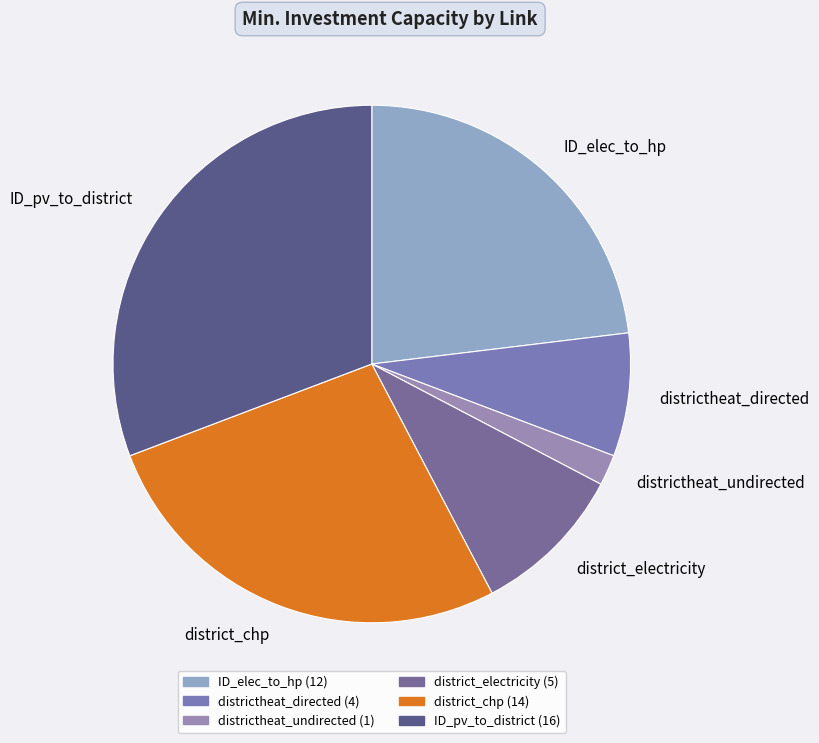

Is the sum of ID_elec_to_hp and district_electricity greater than half?

No